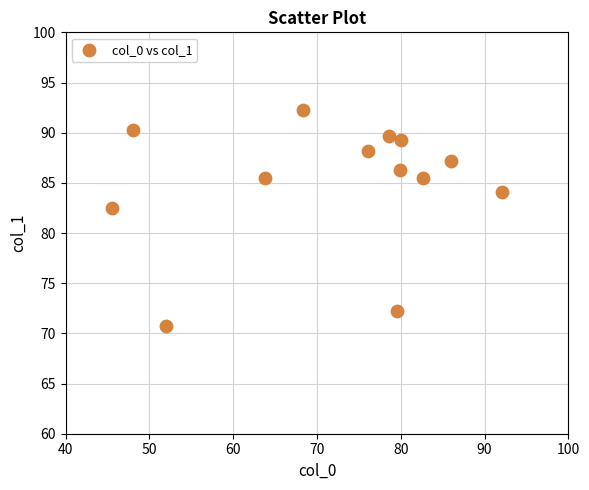

What Y value in the scatter plot is closest to 81?

82.5